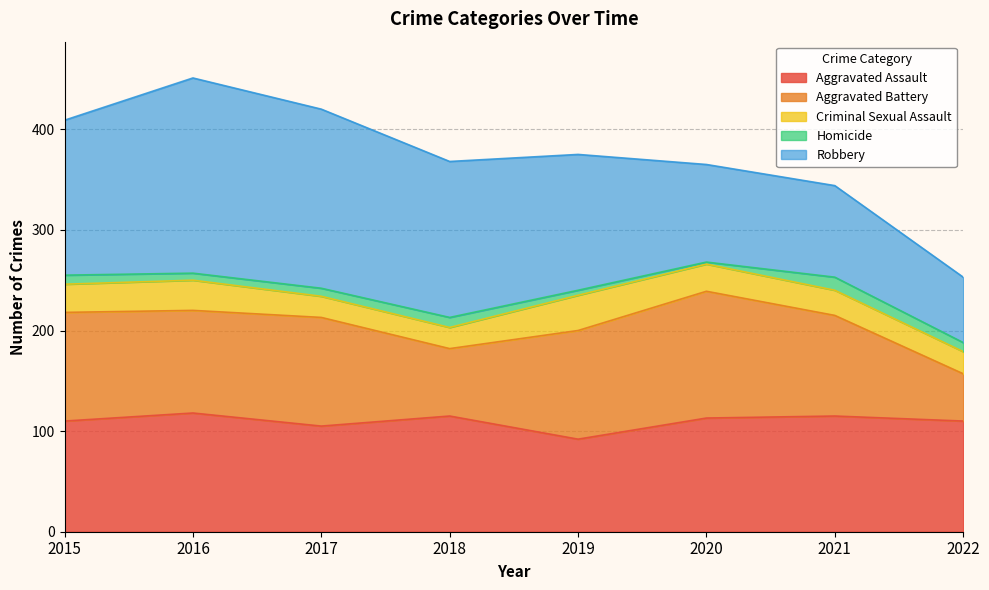

Which category has the lowest value in the Homicide series?

2020